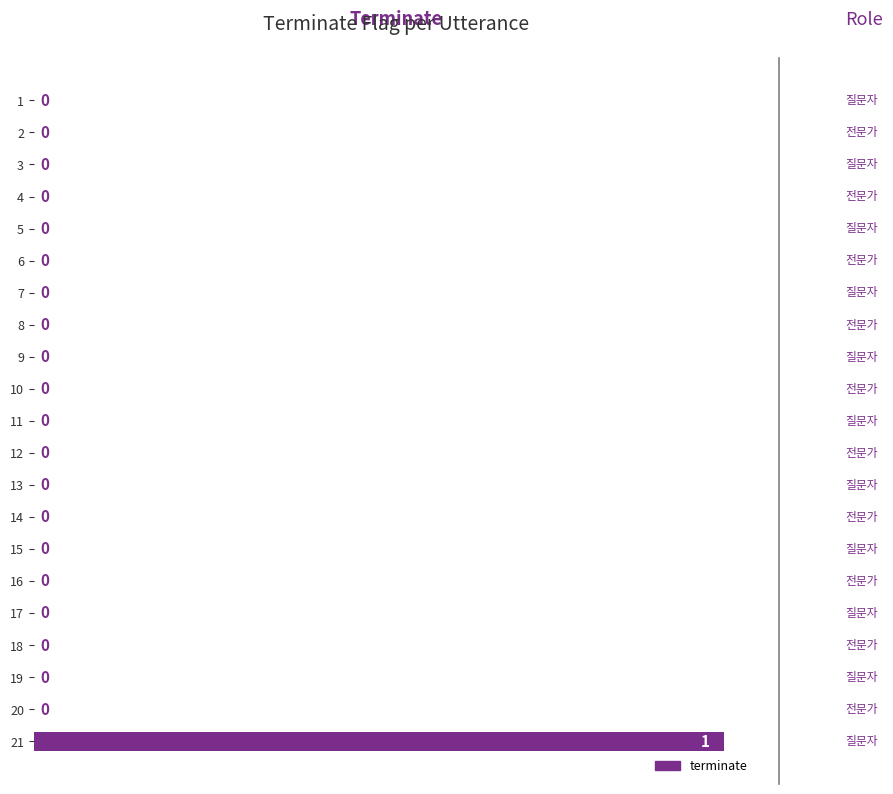

Reading top to bottom, list all the values displayed in this chart.

1=0	2=0	3=0	4=0	5=0	6=0	7=0	8=0	9=0	10=0	11=0	12=0	13=0	14=0	15=0	16=0	17=0	18=0	19=0	20=0	21=1